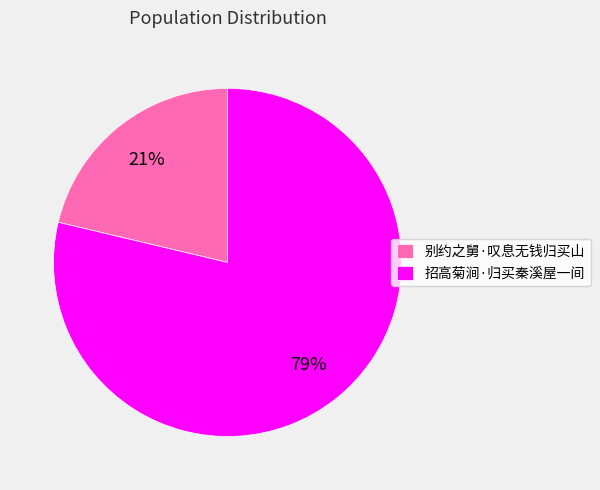

What is the ratio of the value at 别约之舅·叹息无钱归买山 to the value at 招高菊涧·归买秦溪屋一间?

0.3